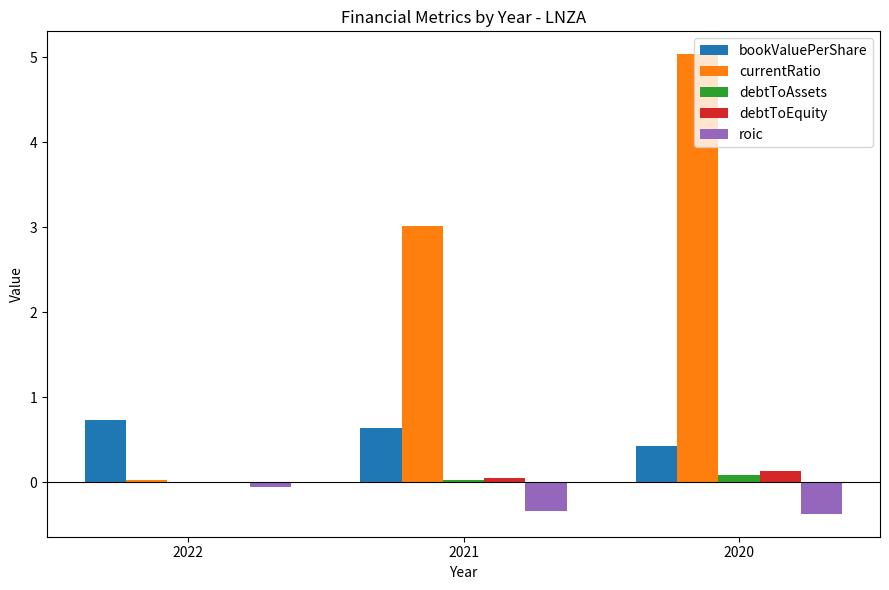

At which category is the sum across all series the highest?

2020